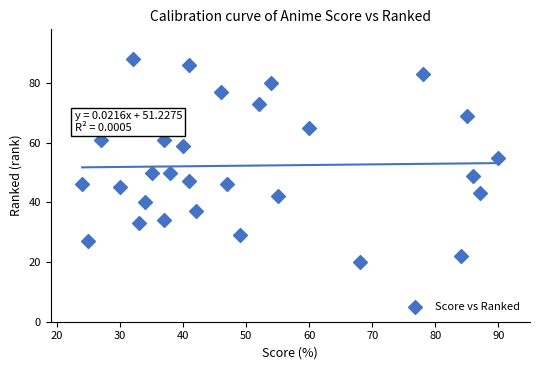

What is the range of X values (max minus min)?

66